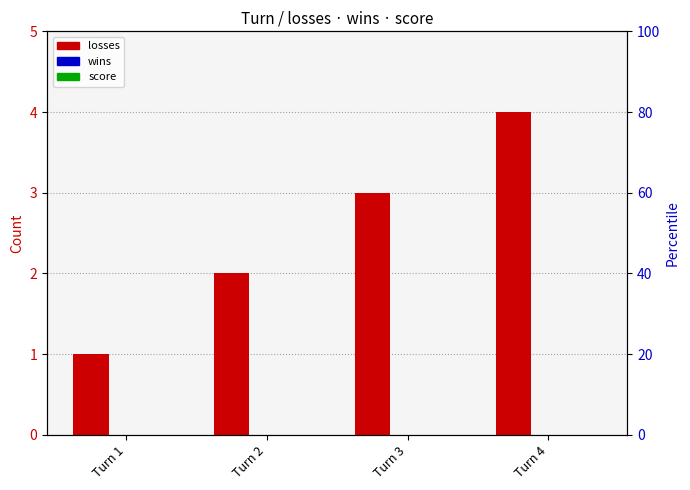

What is the value of the losses bar at the 2nd from the left?

2